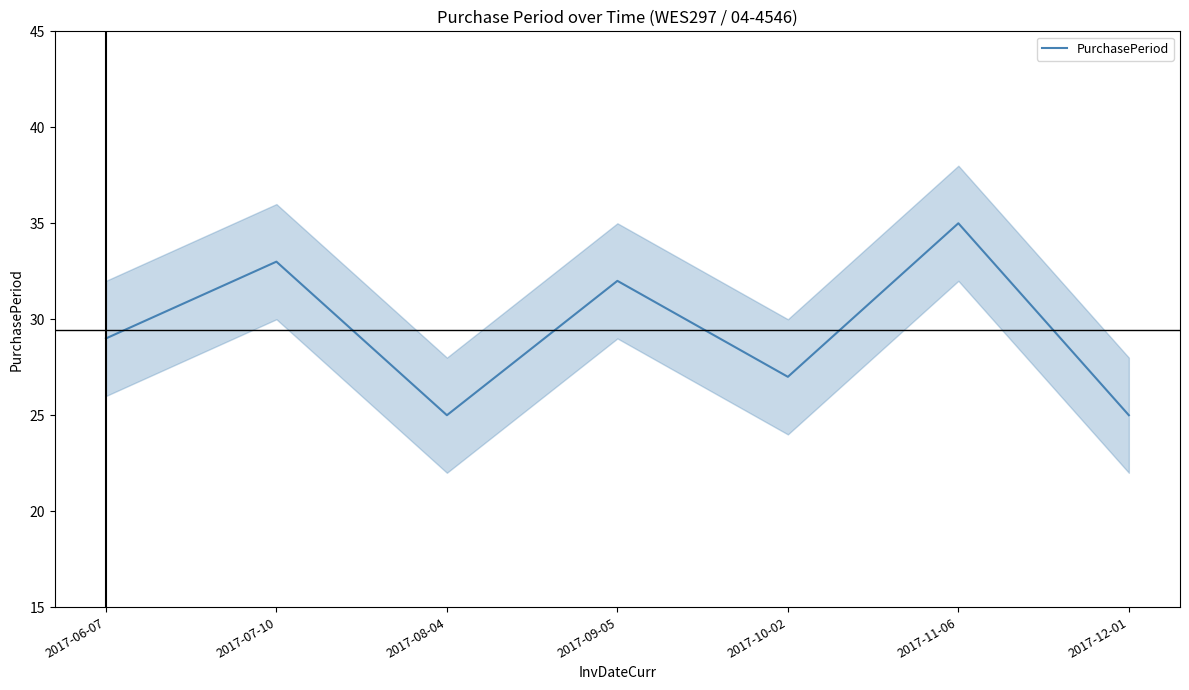

What position from the right is 2017-12-01?

1